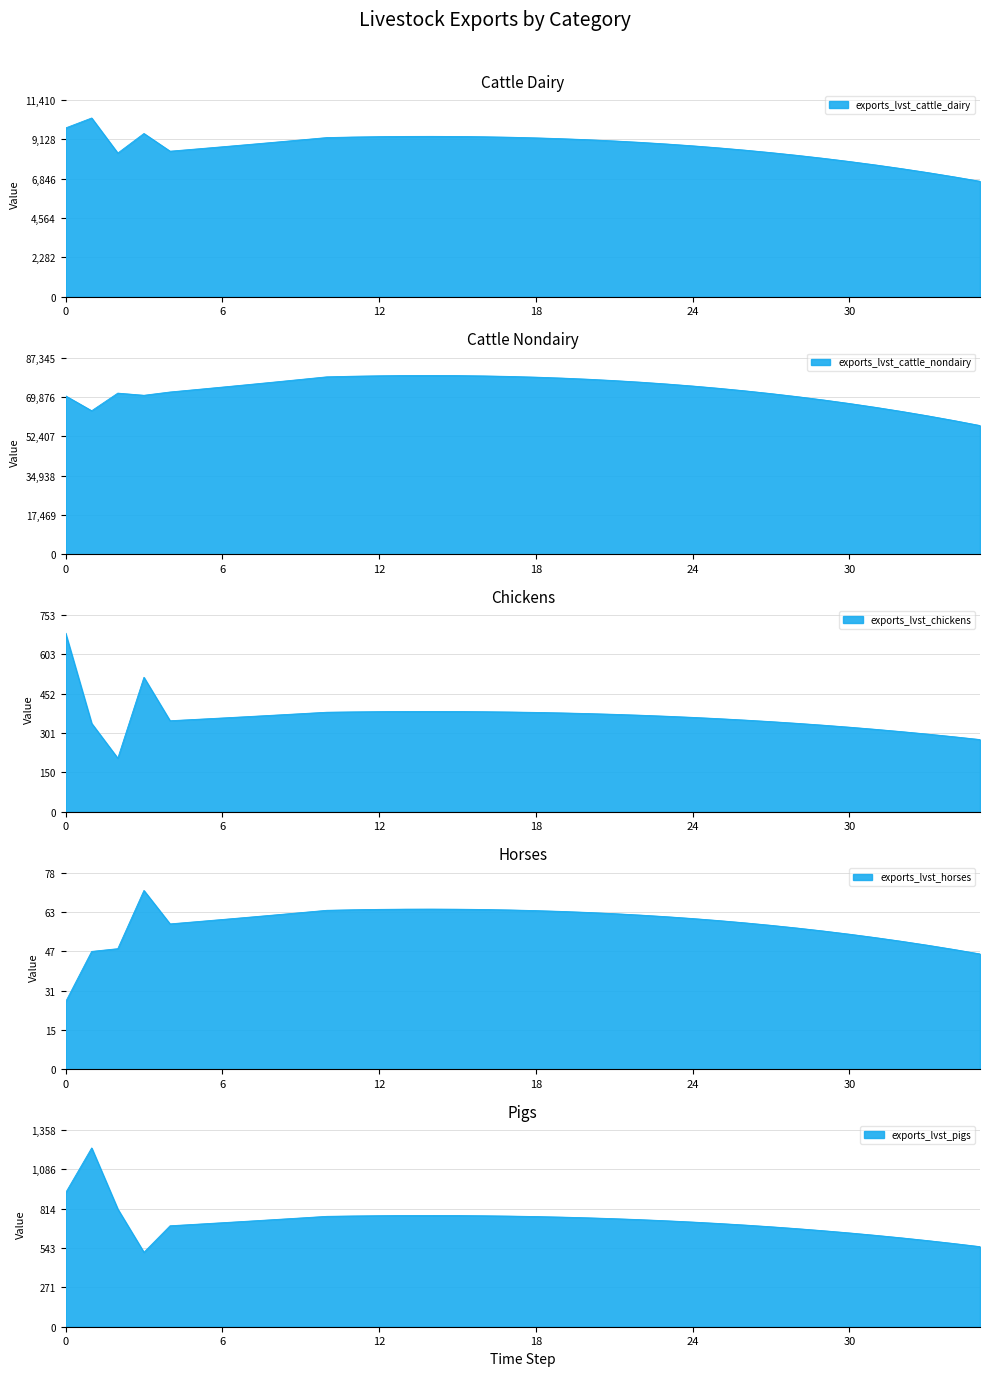

True or false: exports_lvst_cattle_dairy has a value of 11563.5 at 34.

False